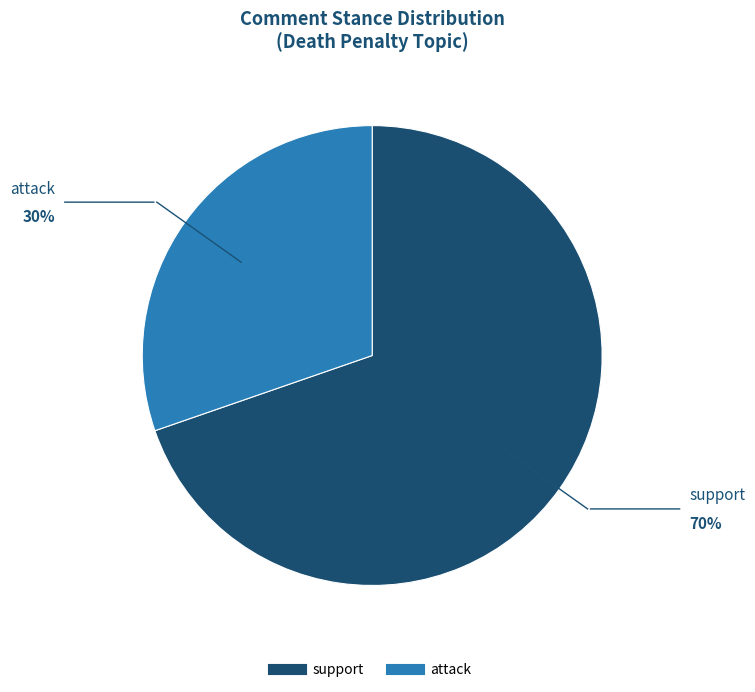

What is the smallest slice in the pie chart?

attack